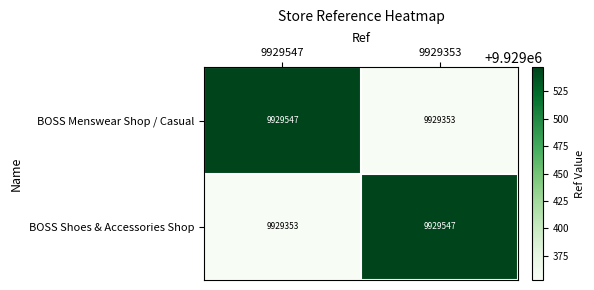

What is the maximum value for BOSS Menswear Shop / Casual?

9929547